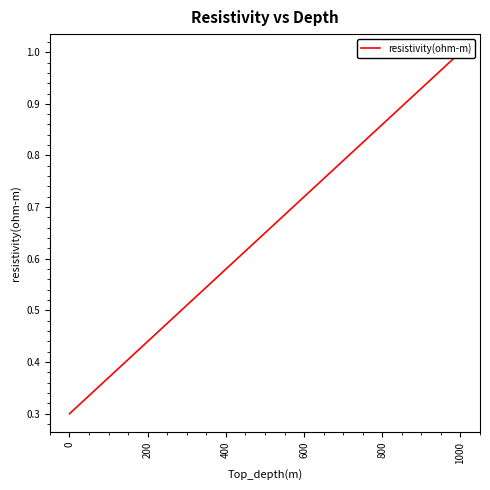

Reading left to right, transcribe all the data shown in this chart.

0.3	1.0